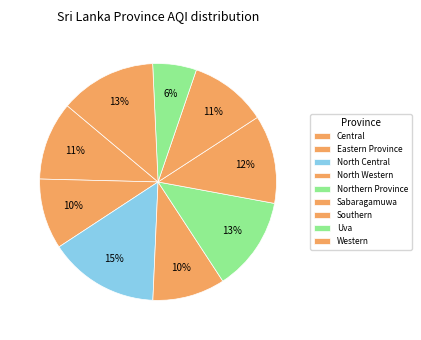

Approximately how many times larger is the value at Central compared to Uva?

1.8